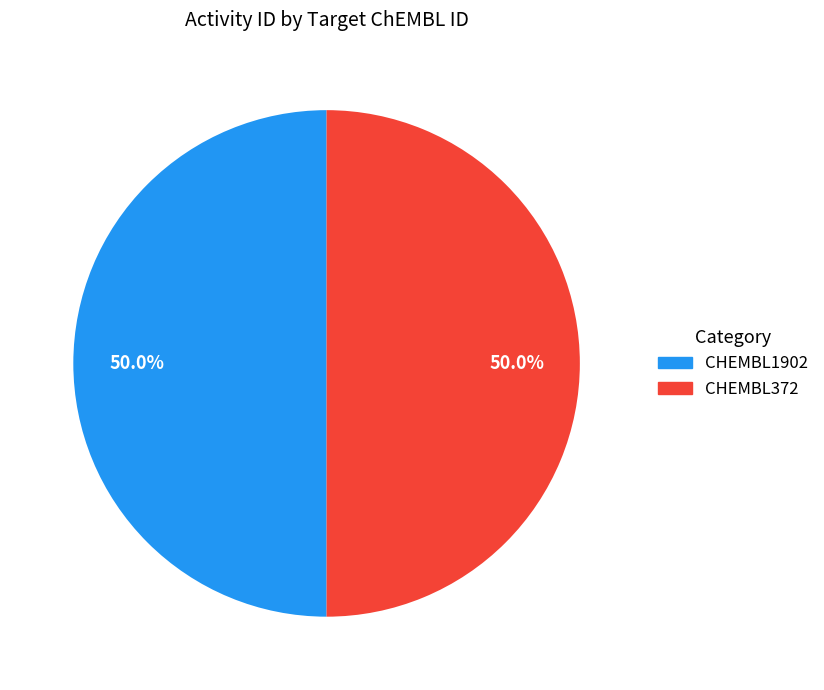

Count the number of slices in the pie.

2